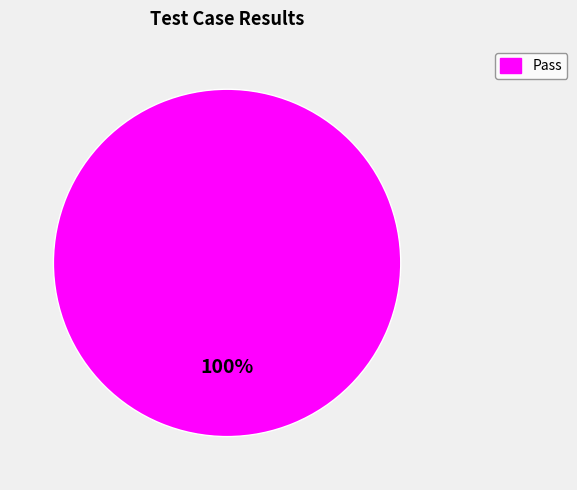

Is it true that Pass is 95% of the pie?

False